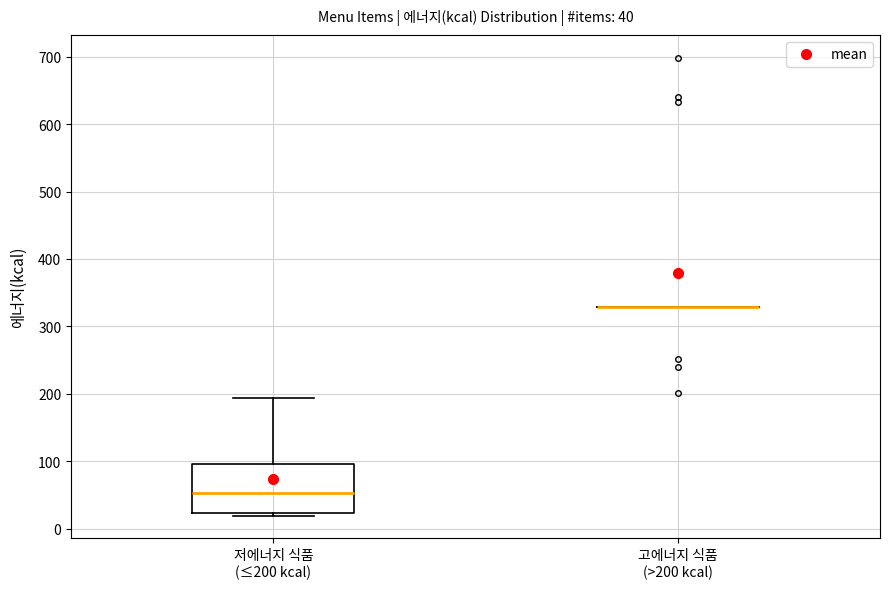

Comparing the boxes themselves (not the whiskers), which one is the tallest?

저에너지 식품 (≤200 kcal)